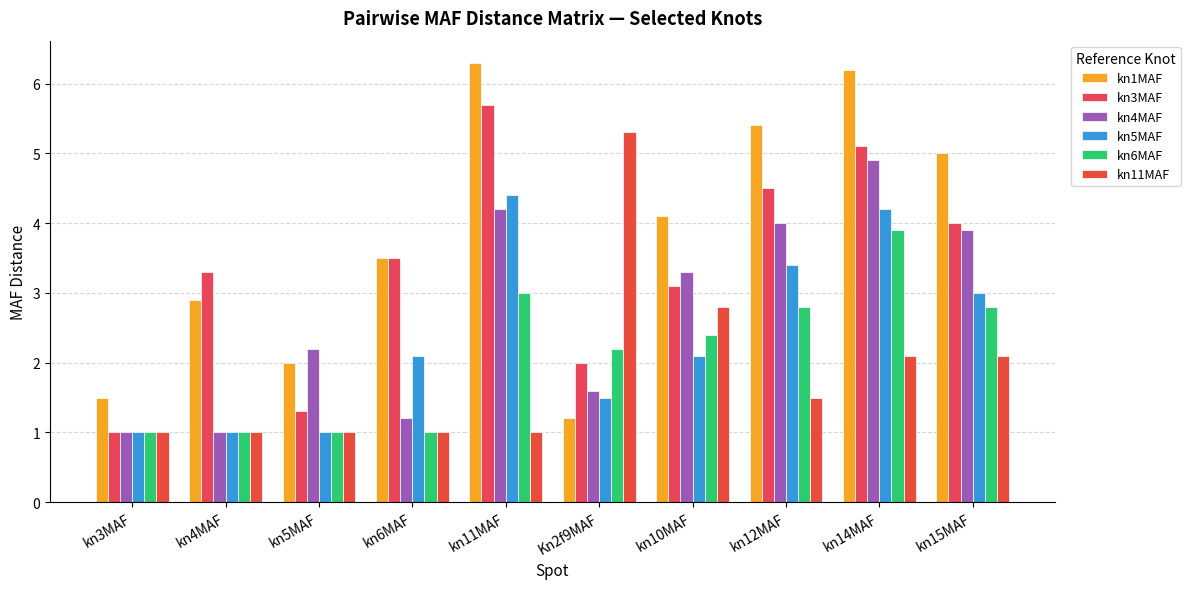

Reading left to right, extract all data points from this chart.

kn1MAF: kn3MAF=1.5	kn4MAF=2.9	kn5MAF=2.0	kn6MAF=3.5	kn11MAF=6.3	Kn2f9MAF=1.2	kn10MAF=4.1	kn12MAF=5.4	kn14MAF=6.2	kn15MAF=5.0
kn3MAF: kn3MAF=1.0	kn4MAF=3.3	kn5MAF=1.3	kn6MAF=3.5	kn11MAF=5.7	Kn2f9MAF=2.0	kn10MAF=3.1	kn12MAF=4.5	kn14MAF=5.1	kn15MAF=4.0
kn4MAF: kn3MAF=1.0	kn4MAF=1.0	kn5MAF=2.2	kn6MAF=1.2	kn11MAF=4.2	Kn2f9MAF=1.6	kn10MAF=3.3	kn12MAF=4.0	kn14MAF=4.9	kn15MAF=3.9
kn5MAF: kn3MAF=1.0	kn4MAF=1.0	kn5MAF=1.0	kn6MAF=2.1	kn11MAF=4.4	Kn2f9MAF=1.5	kn10MAF=2.1	kn12MAF=3.4	kn14MAF=4.2	kn15MAF=3.0
kn6MAF: kn3MAF=1.0	kn4MAF=1.0	kn5MAF=1.0	kn6MAF=1.0	kn11MAF=3.0	Kn2f9MAF=2.2	kn10MAF=2.4	kn12MAF=2.8	kn14MAF=3.9	kn15MAF=2.8
kn11MAF: kn3MAF=1.0	kn4MAF=1.0	kn5MAF=1.0	kn6MAF=1.0	kn11MAF=1.0	Kn2f9MAF=5.3	kn10MAF=2.8	kn12MAF=1.5	kn14MAF=2.1	kn15MAF=2.1